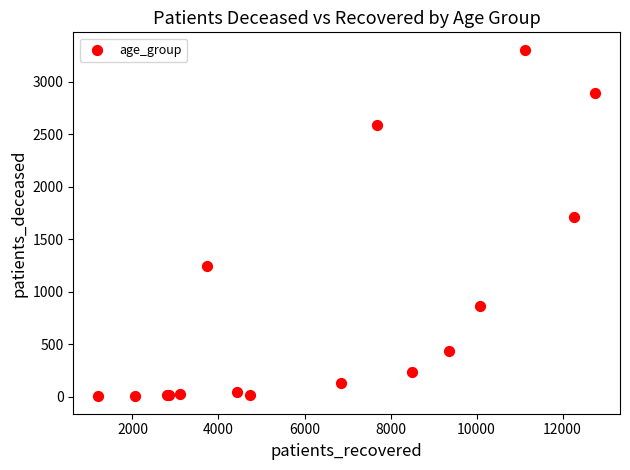

What Y value in the scatter plot is closest to 1654?

1710